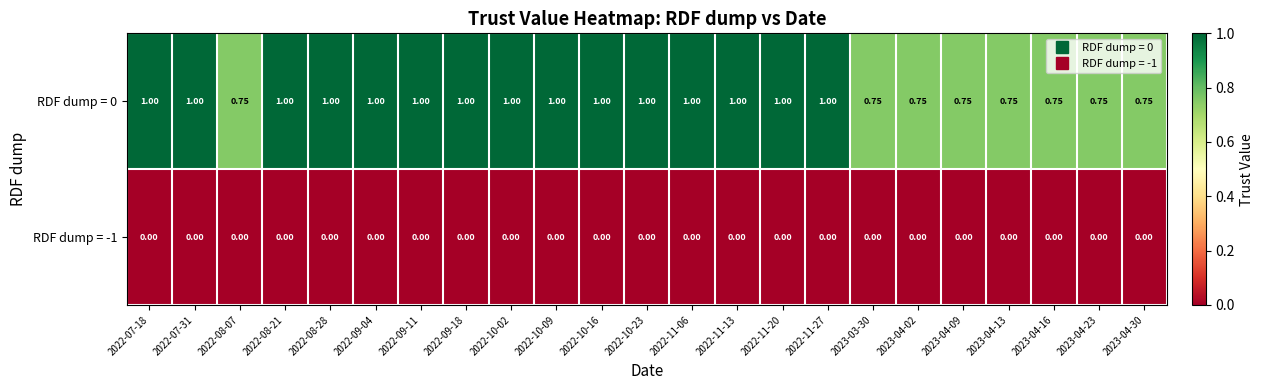

Which series has the largest range (max minus min)?

RDF dump = 0